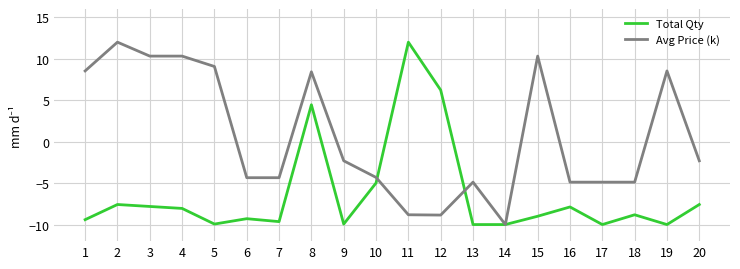

At 13, list the series in order from largest to smallest.

Avg Price (k), Total Qty